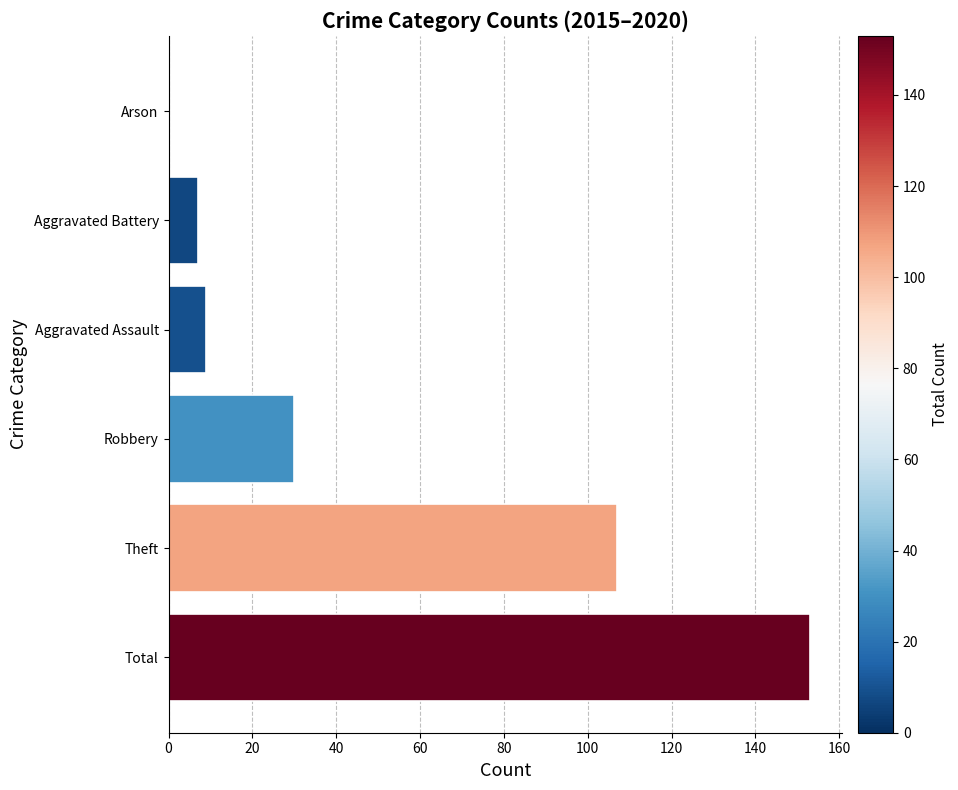

Reading bottom to top, extract all data points from this chart.

Total=153	Theft=107	Robbery=30	Aggravated Assault=9	Aggravated Battery=7	Arson=0